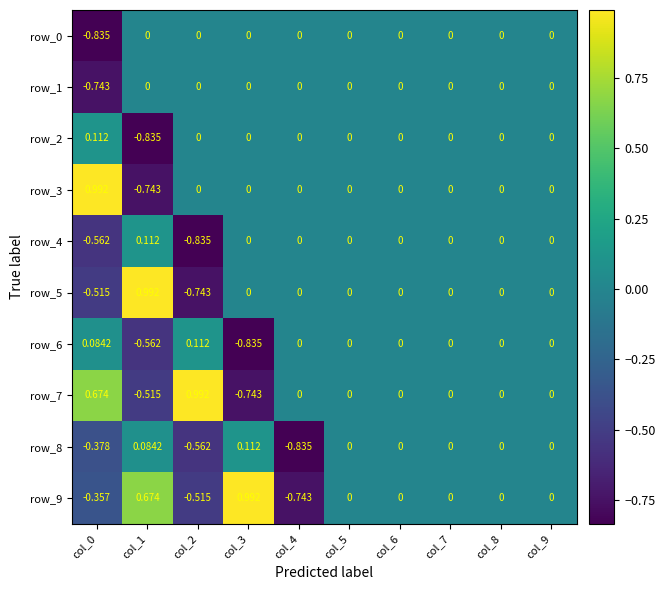

Is the value of row_9 at col_0 greater than the value of row_7 at col_3?

Yes